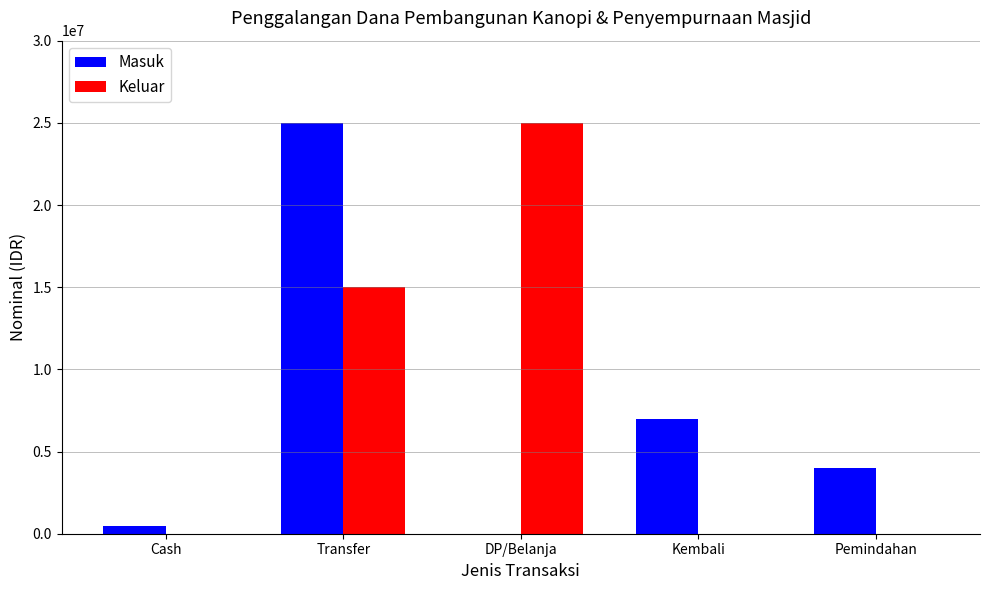

At which label is Masuk closest to 12500000?

Kembali